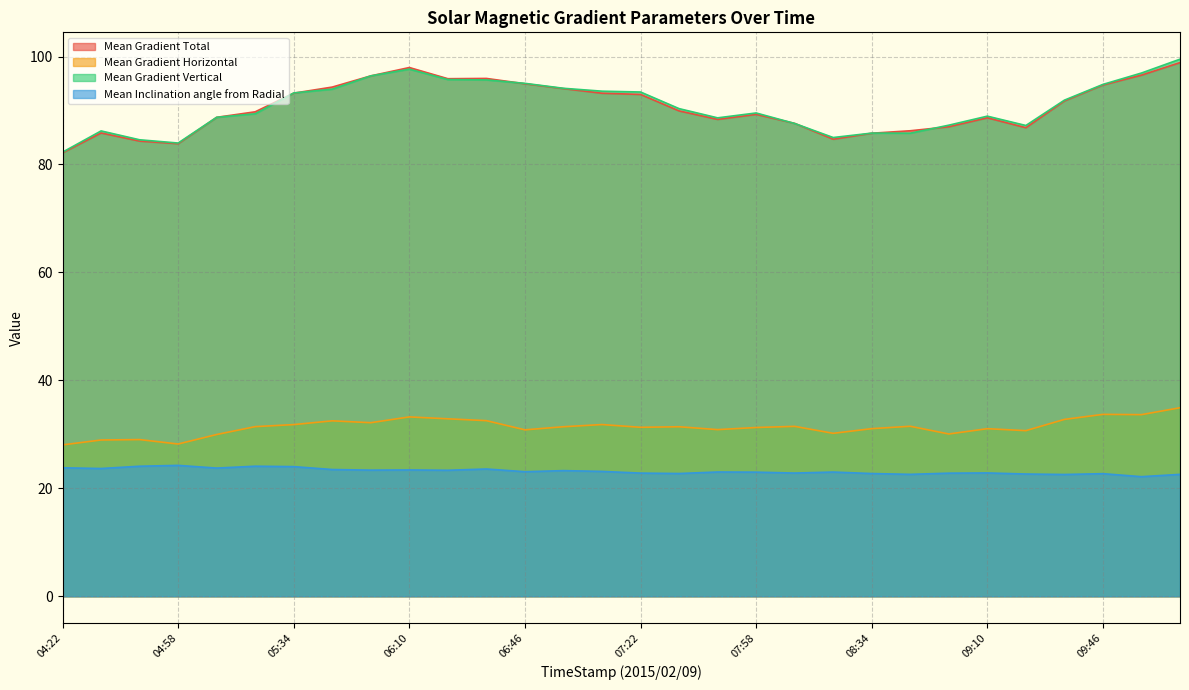

At which category does Mean Gradient Vertical reach its first local peak?

04:34